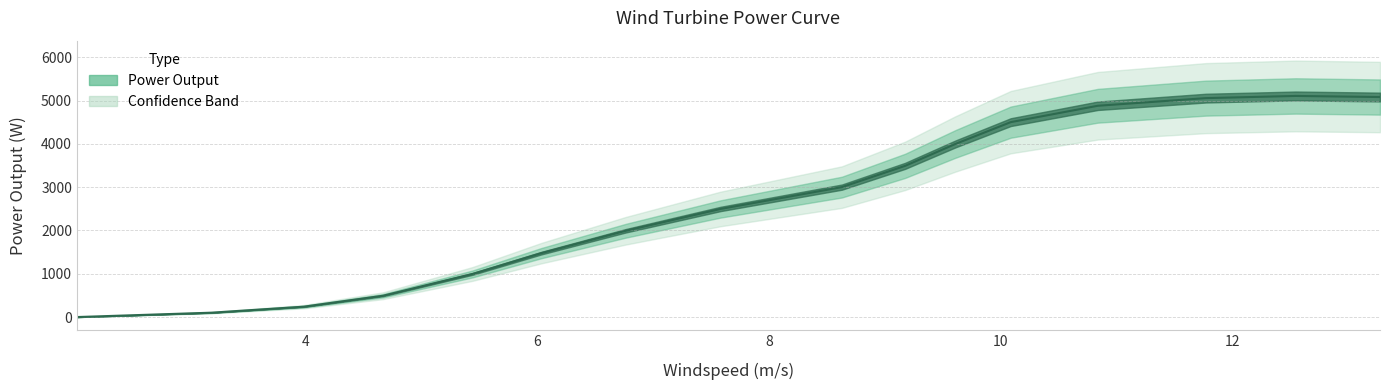

Is this an area chart (filled region under the line)?

No